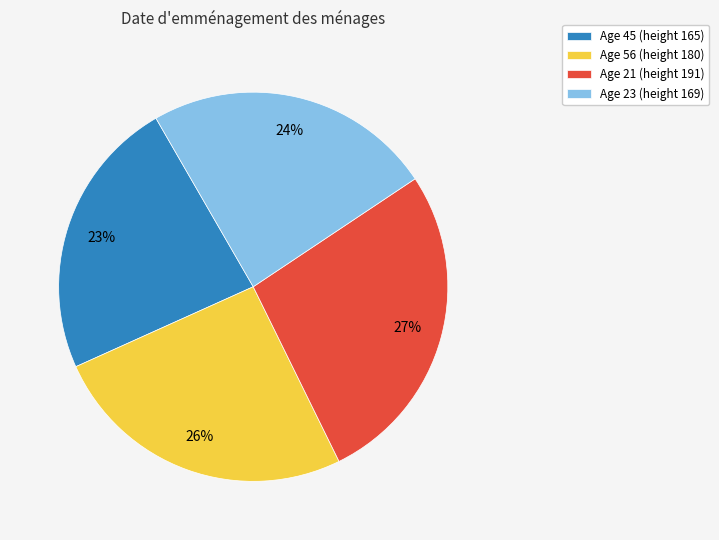

How many slices are in this pie chart?

4